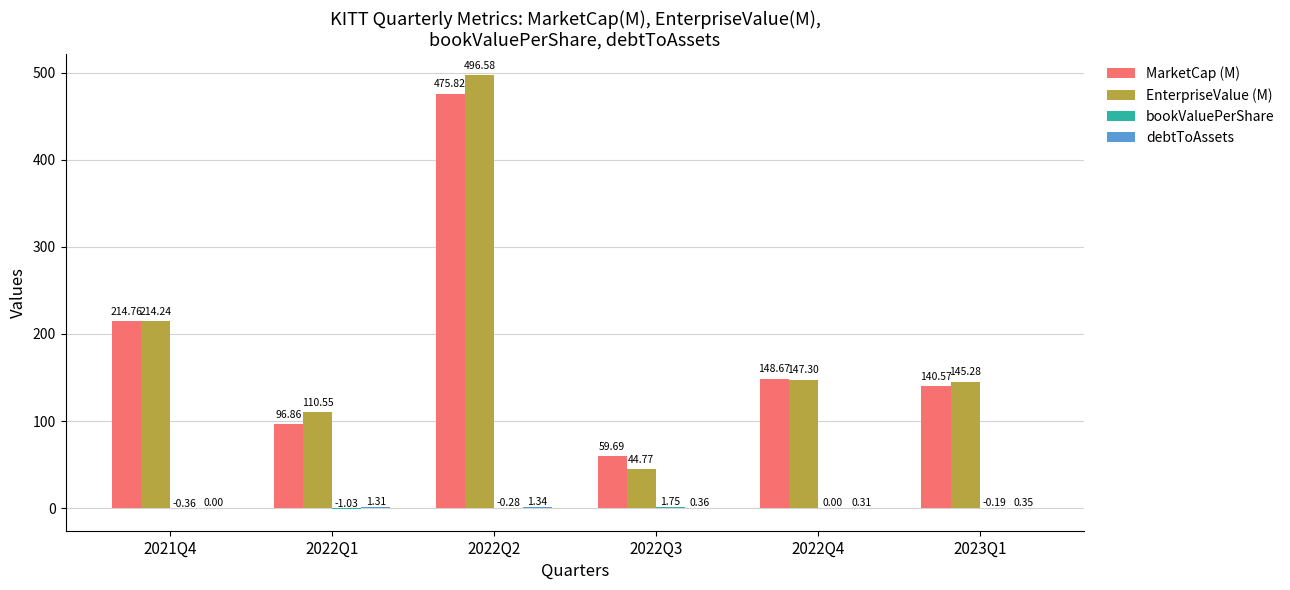

What is the difference between the EnterpriseValue (M) values at 2021Q4 and 2022Q2?

282.3